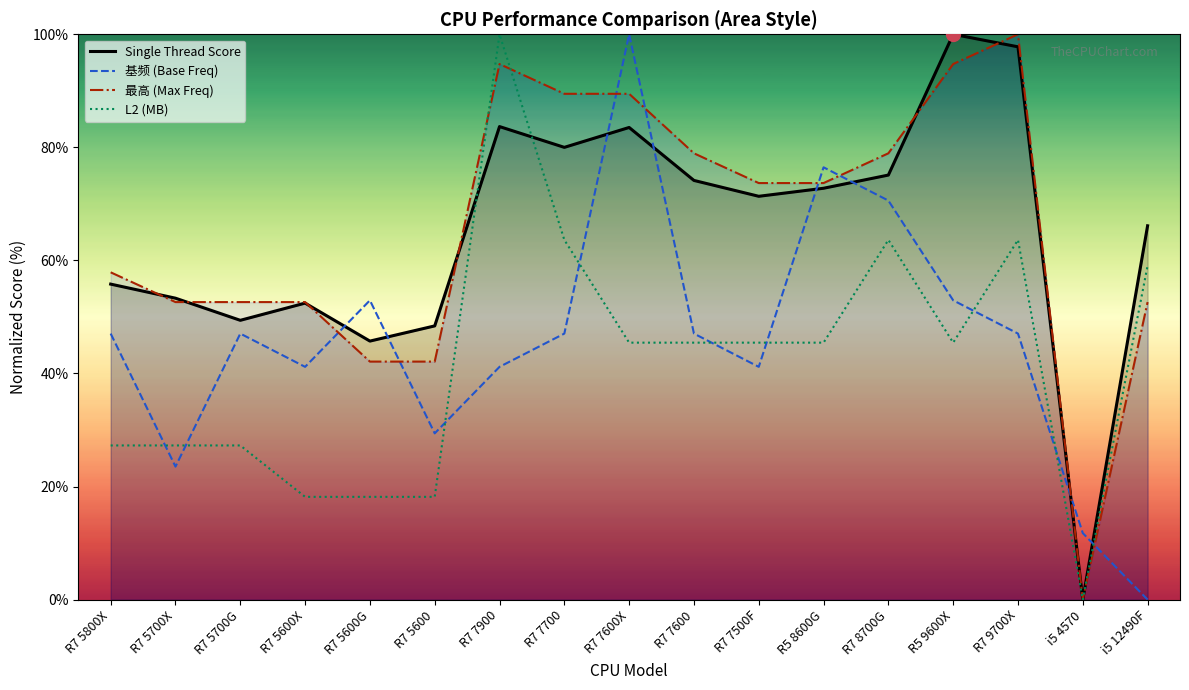

How many values in the 基频 (Base Freq) series exceed 47?

10